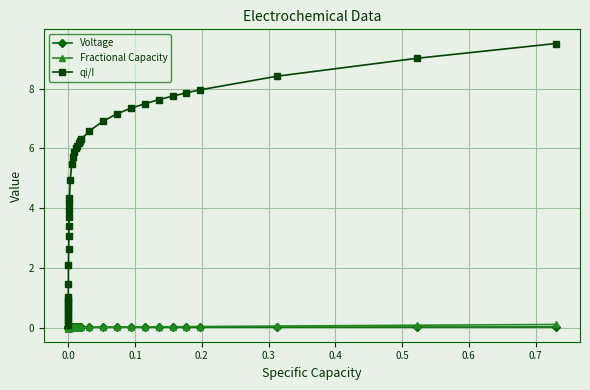

What is the greatest value displayed?

9.5